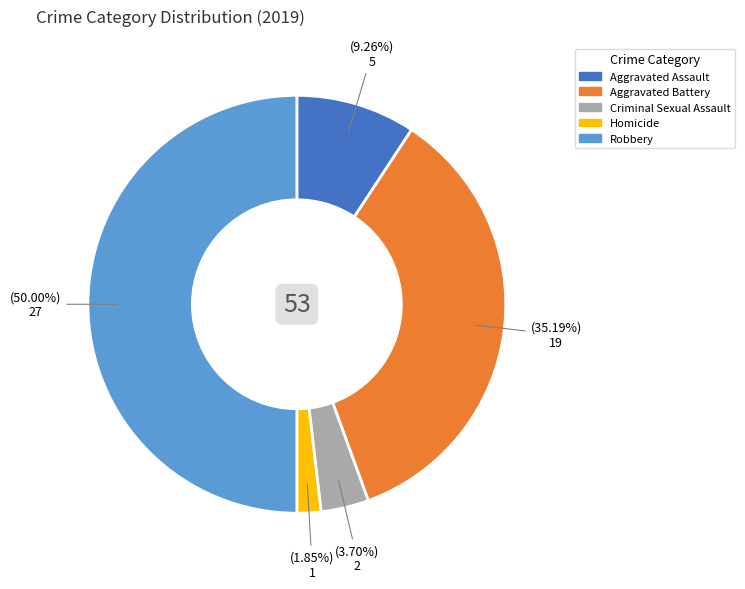

Is the sum of Criminal Sexual Assault and Aggravated Assault greater than half?

No